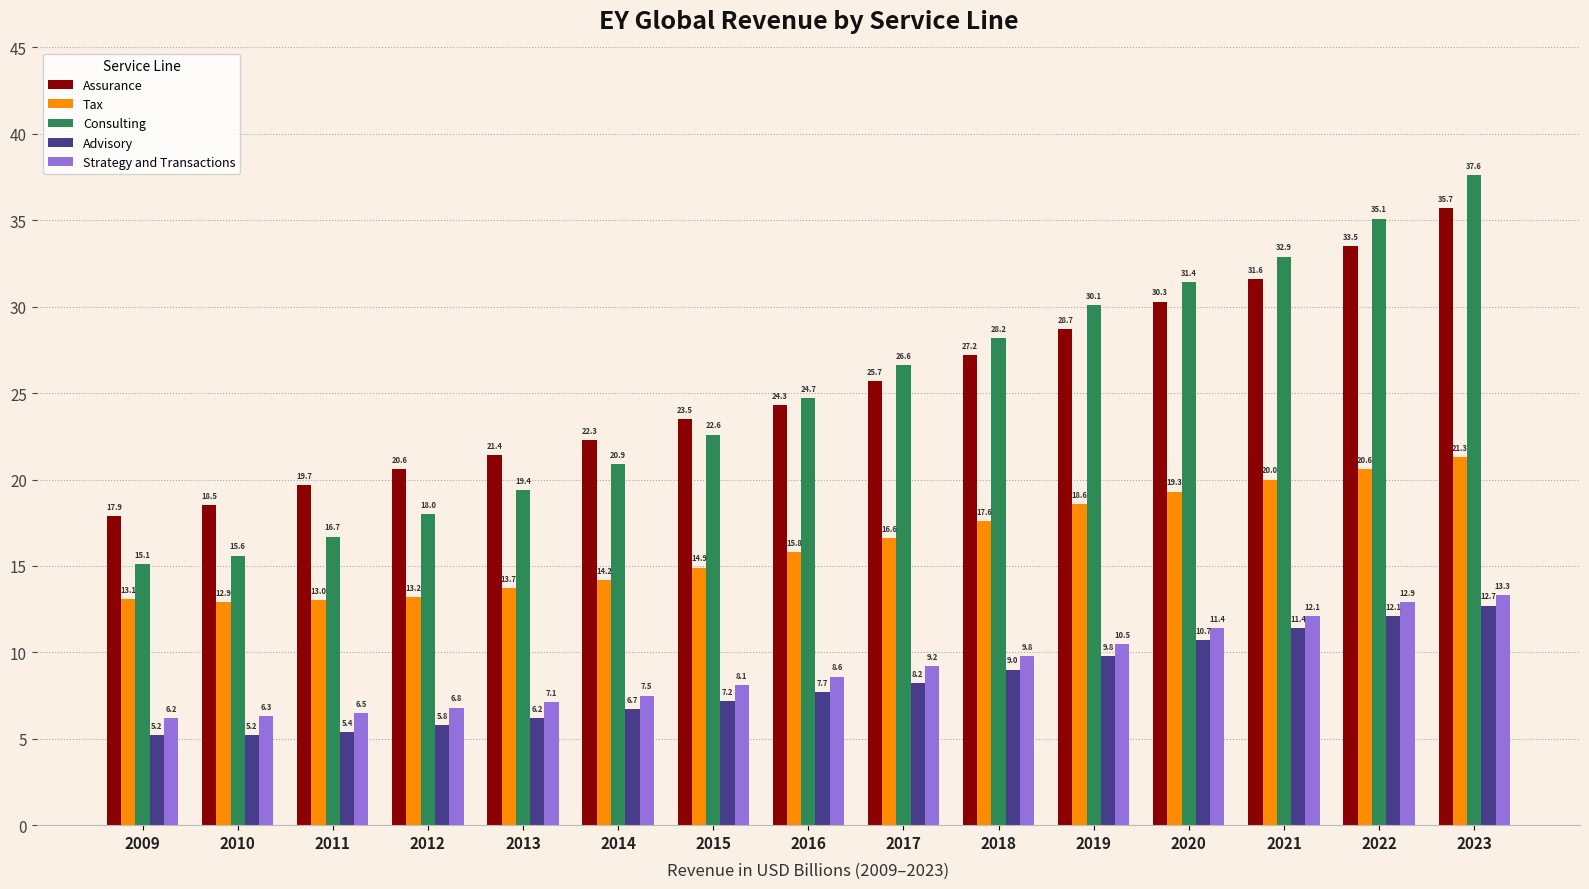

True or false: Consulting has a value of 21.3 at 2021.

False